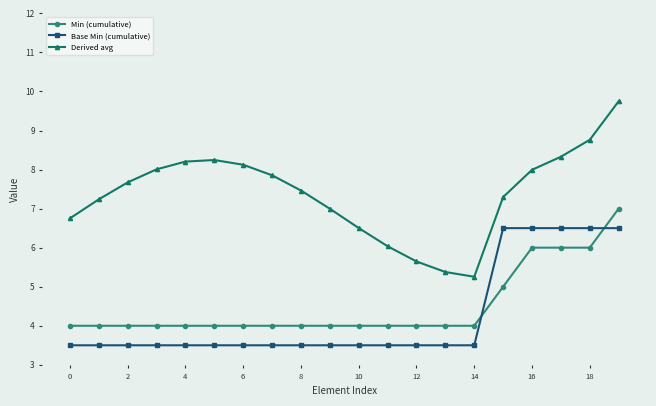

List the series in order of their peak value, highest first.

Derived avg, Min (cumulative), Base Min (cumulative)